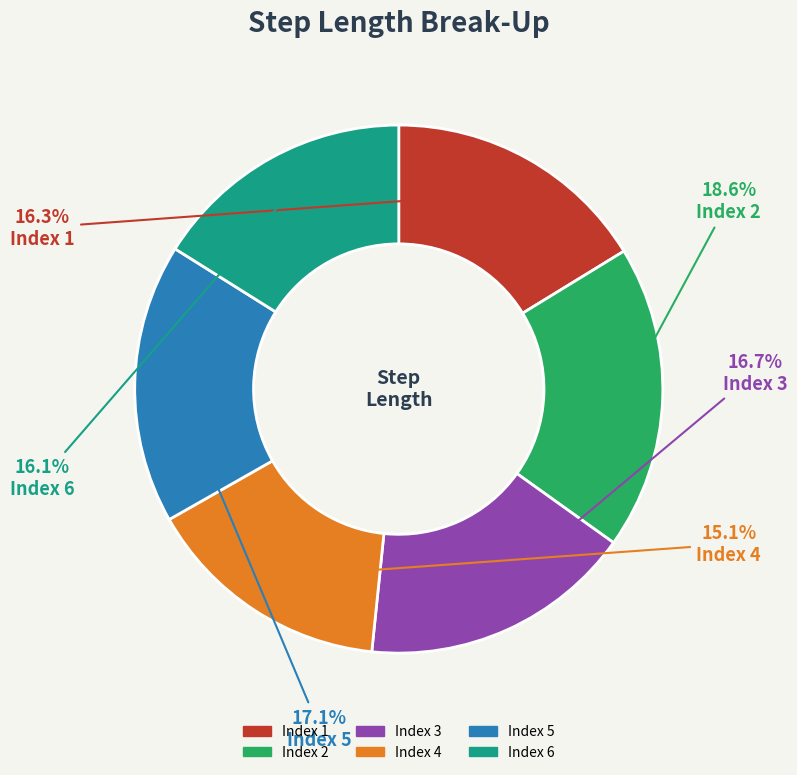

Is there a majority slice in this chart?

No